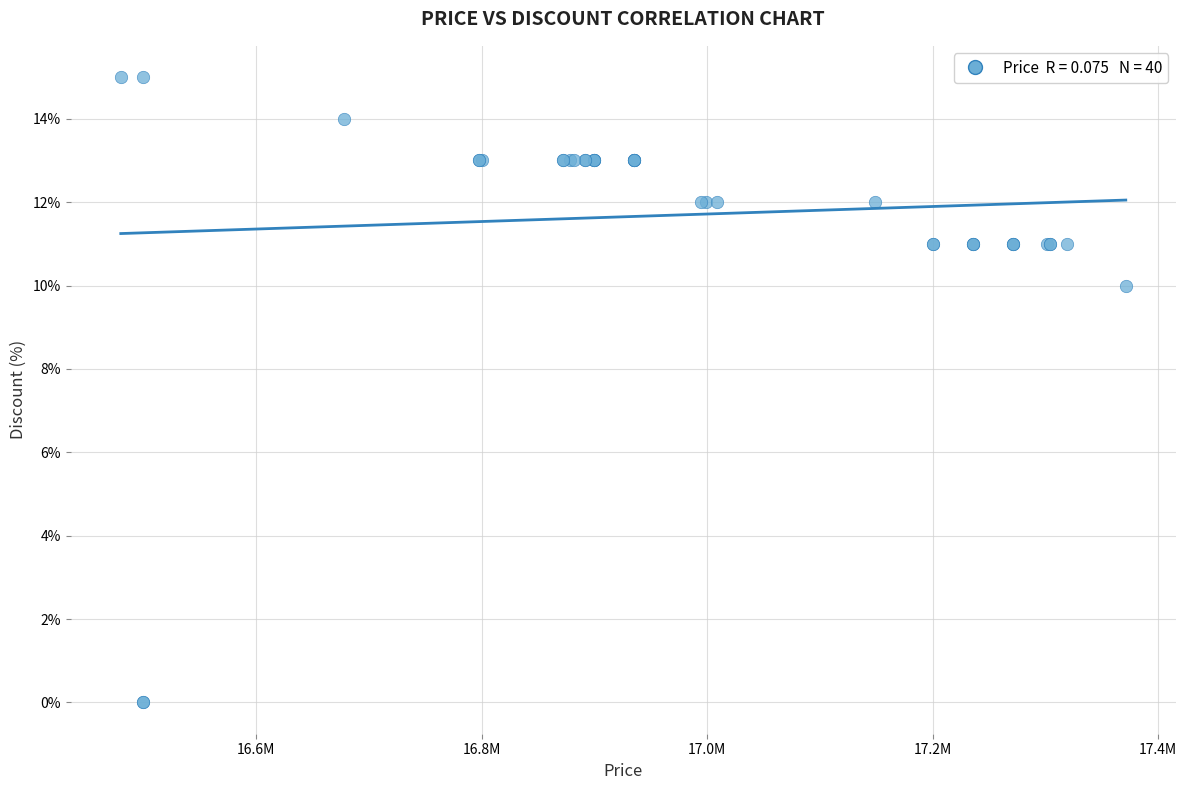

What Y value in the scatter plot is closest to 7?

10